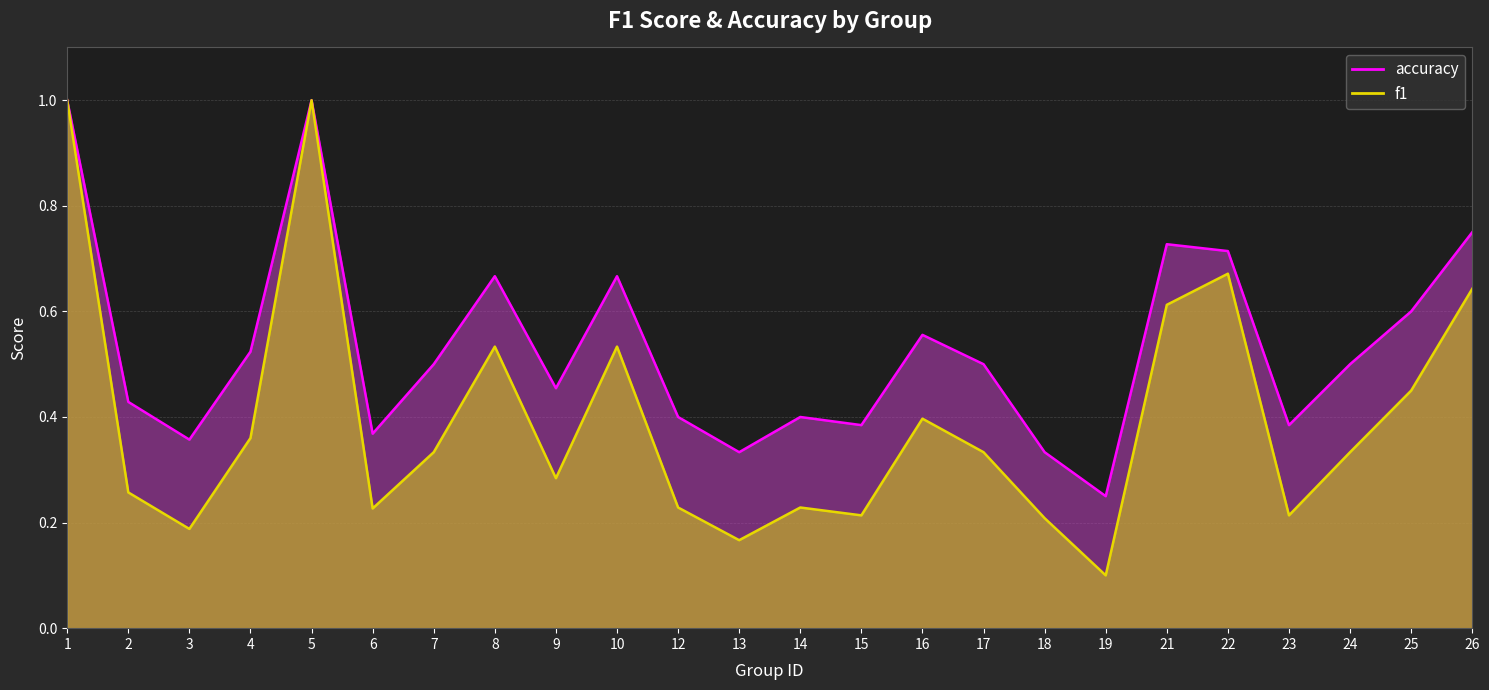

Is it true that accuracy equals 1.1 at 8?

False